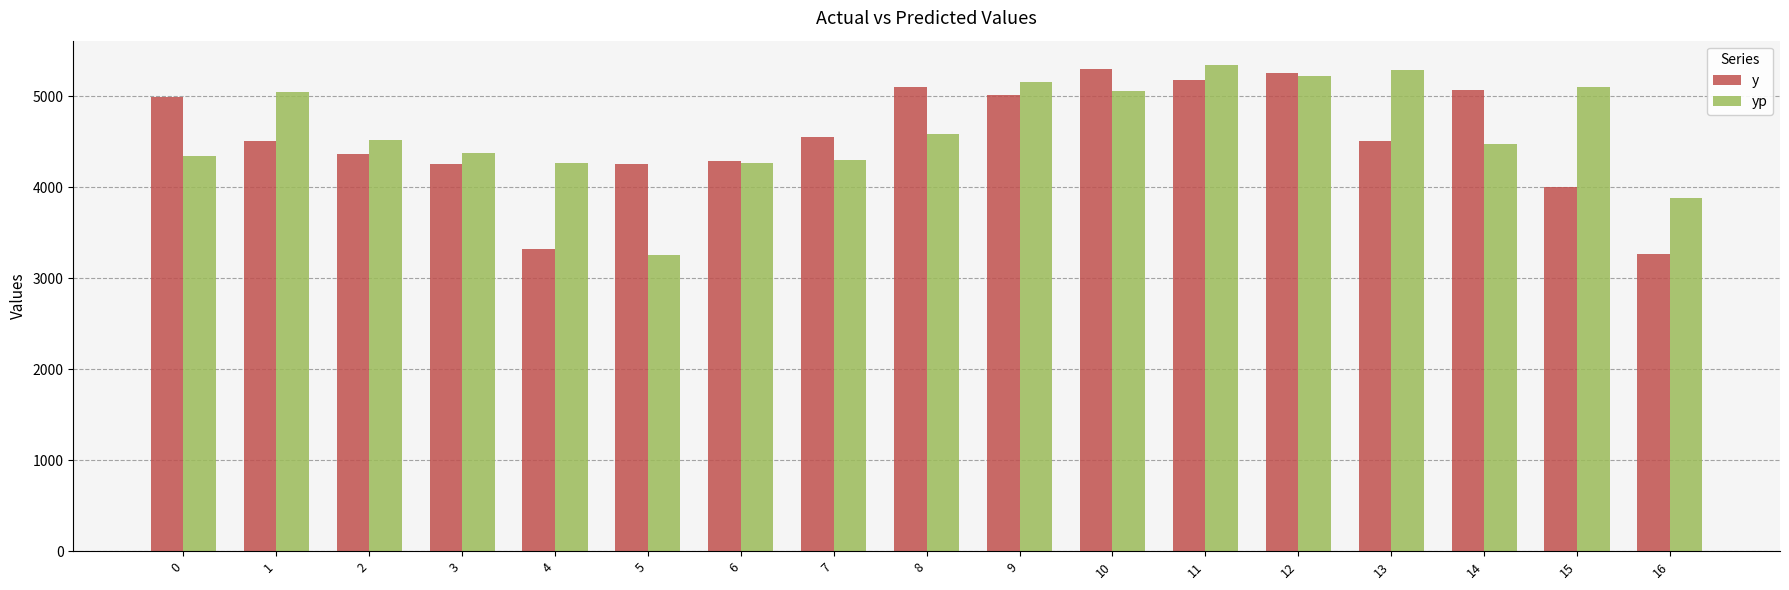

Is the value of y at 16 greater than the value of yp at 16?

No